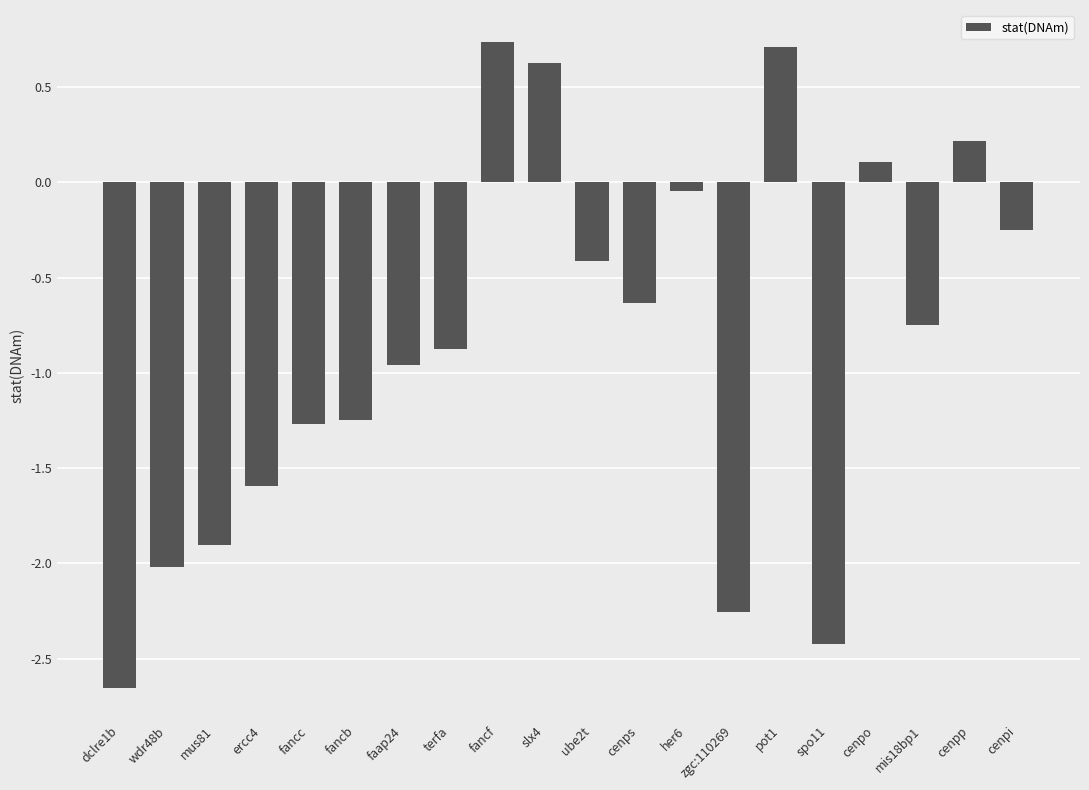

What is the value of the 2nd bar from the left?

-2.0